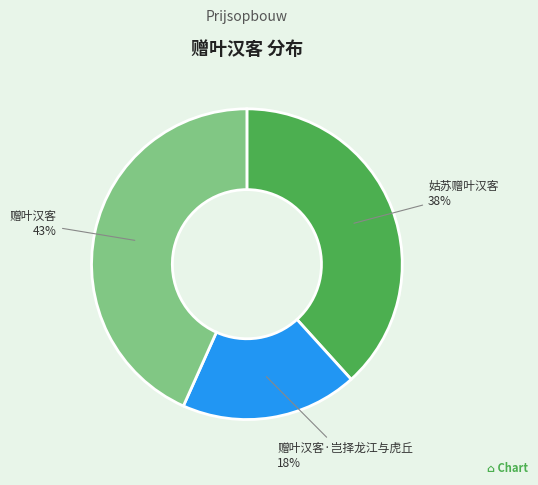

To the nearest percent, what is the difference between the largest and smallest slice percentages?

25%